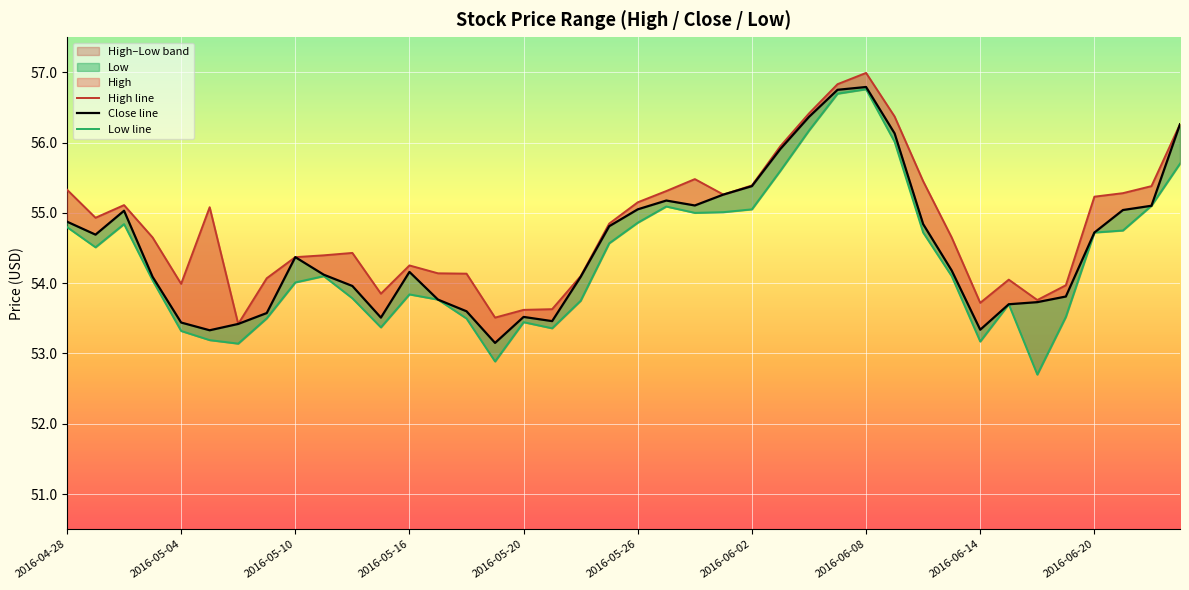

Reading right to left, transcribe all the data shown in this chart.

High line: 56.3	55.4	55.3	55.2	54.0	53.8	54.0	53.7	54.7	55.5	56.4	57.0	56.8	56.4	56.0	55.4	55.3	55.5	55.3	55.2	54.8	54.1	53.6	53.6	53.5	54.1	54.1	54.3	53.8	54.4	54.4	54.4	54.1	53.4	55.1	54.0	54.7	55.1	54.9	55.3
Close line: 56.3	55.1	55.0	54.7	53.8	53.7	53.7	53.3	54.2	54.8	56.1	56.8	56.8	56.4	55.9	55.4	55.3	55.1	55.2	55.0	54.8	54.1	53.5	53.5	53.2	53.6	53.8	54.2	53.5	54.0	54.1	54.4	53.6	53.4	53.3	53.4	54.1	55.0	54.7	54.9
Low line: 55.7	55.1	54.7	54.7	53.5	52.7	53.7	53.2	54.1	54.7	56.0	56.8	56.7	56.2	55.6	55.0	55.0	55.0	55.1	54.9	54.6	53.8	53.4	53.4	52.9	53.5	53.8	53.8	53.4	53.8	54.1	54.0	53.5	53.1	53.2	53.3	54.0	54.8	54.5	54.8